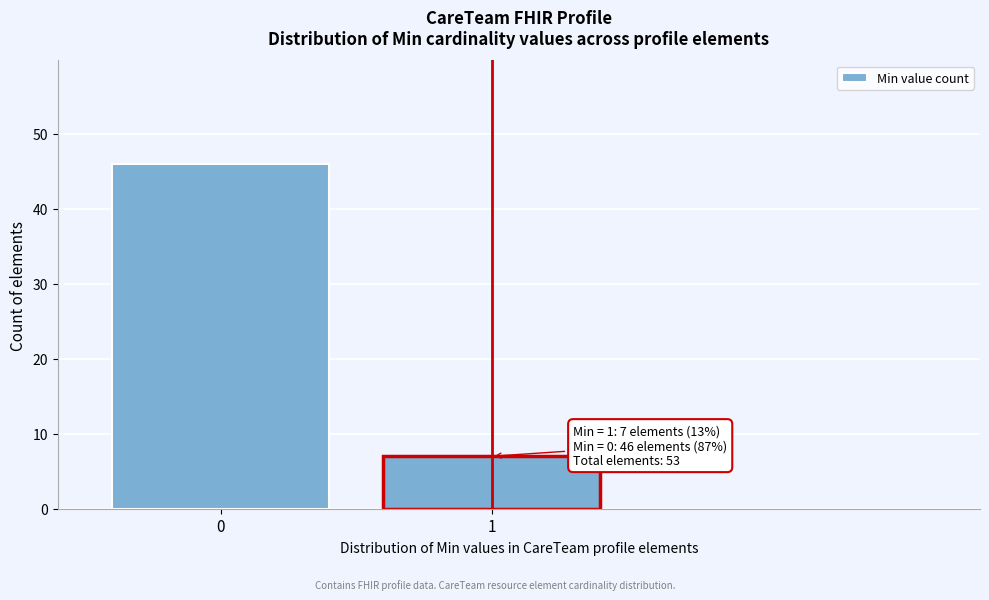

Reading right to left, what are all the values shown in this chart?

7	46